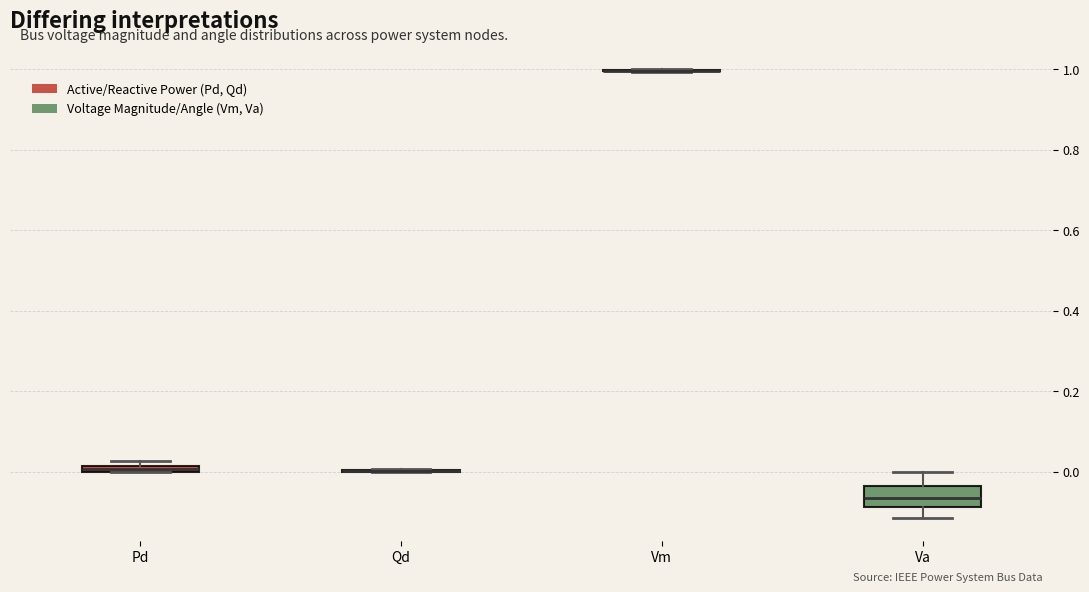

Comparing the boxes themselves (not the whiskers), which one is the tallest?

Va